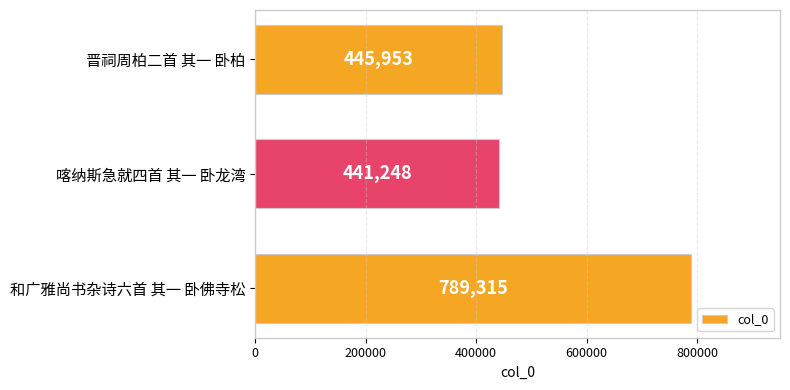

What is the change in value from 喀纳斯急就四首 其一 卧龙湾 to 和广雅尚书杂诗六首 其一 卧佛寺松?

+348067